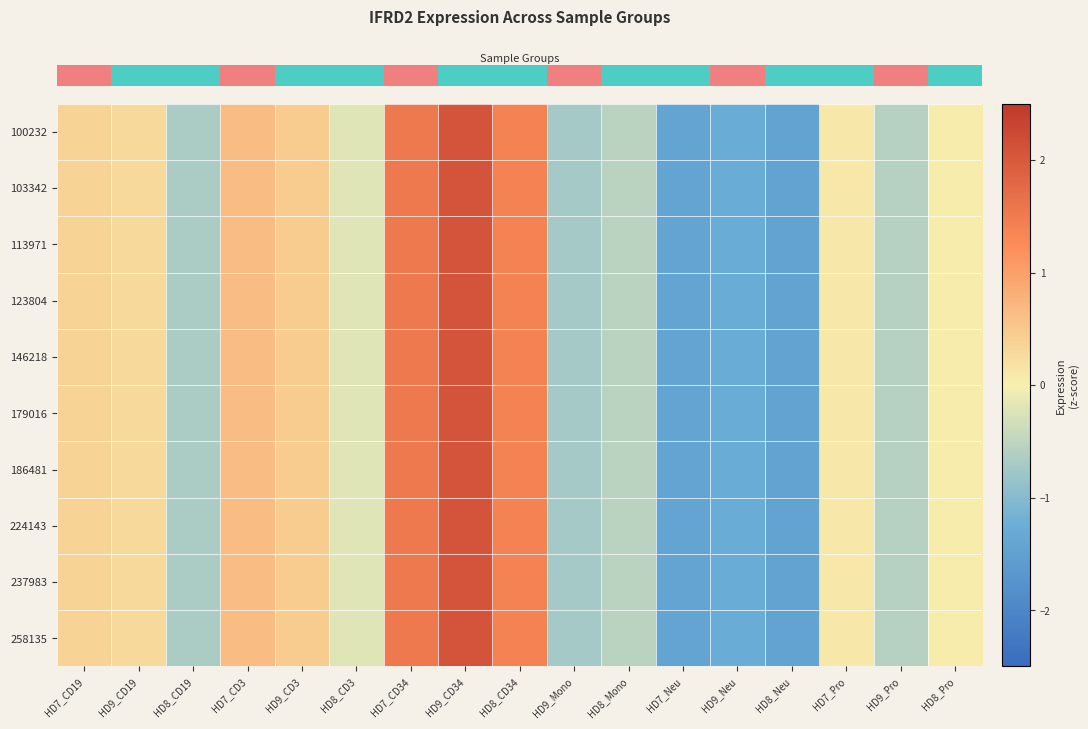

What is the minimum value shown in the chart?

-1.5